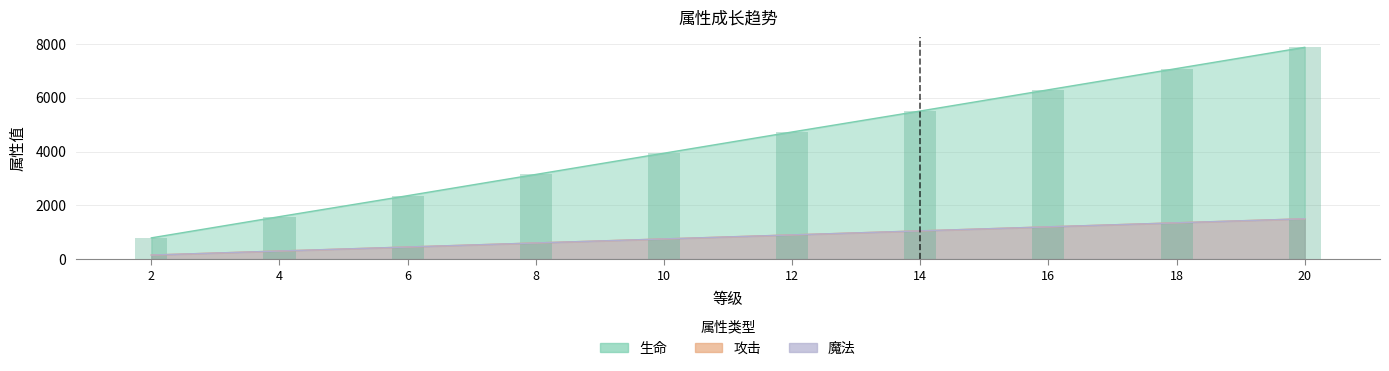

At which category is the sum across all series the highest?

20